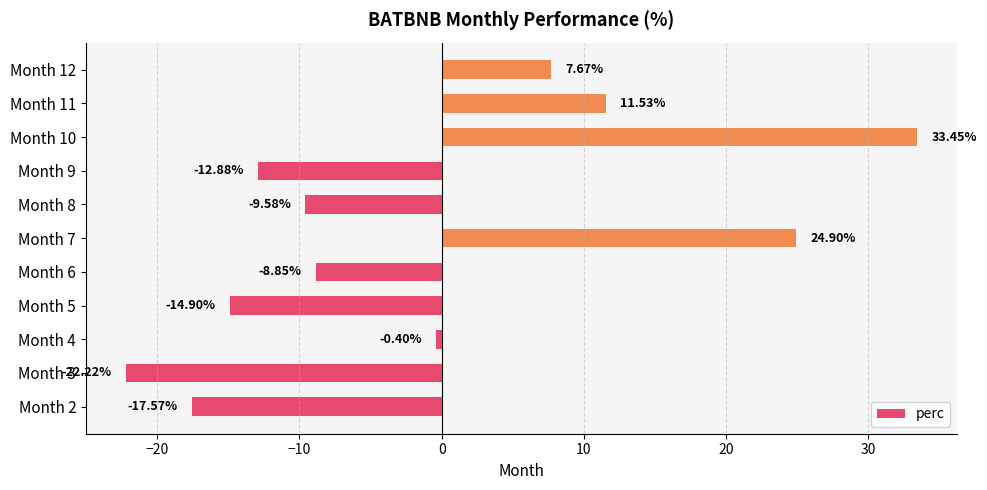

What is the difference between the values at Month 2 and Month 3?

4.6